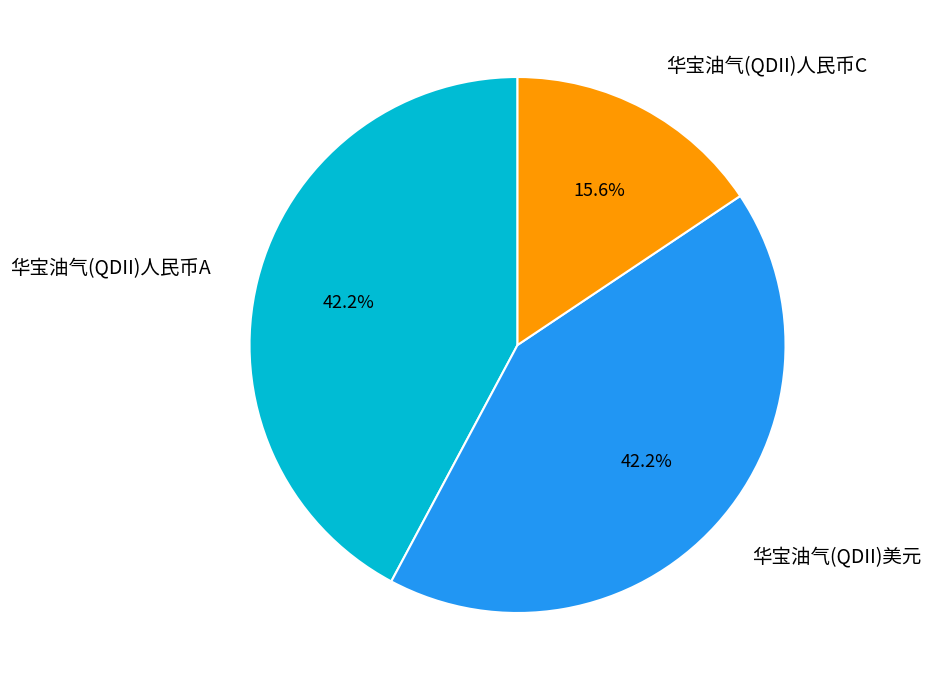

Does 华宝油气(QDII)美元 represent more than half of the total?

No